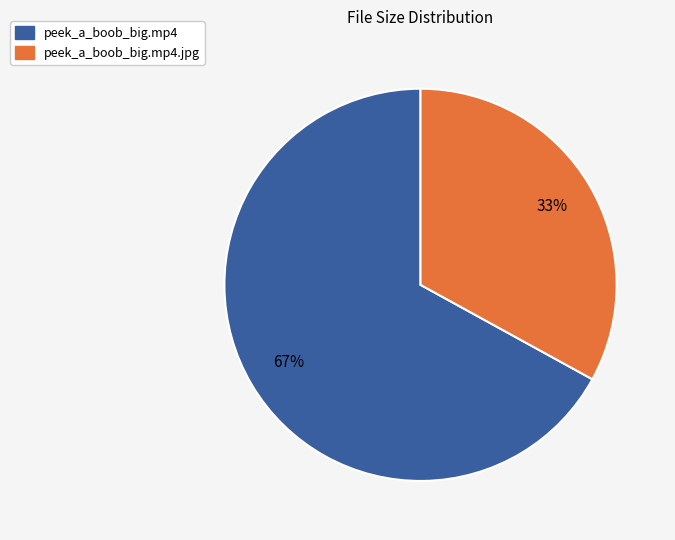

Which category accounts for the majority?

peek_a_boob_big.mp4